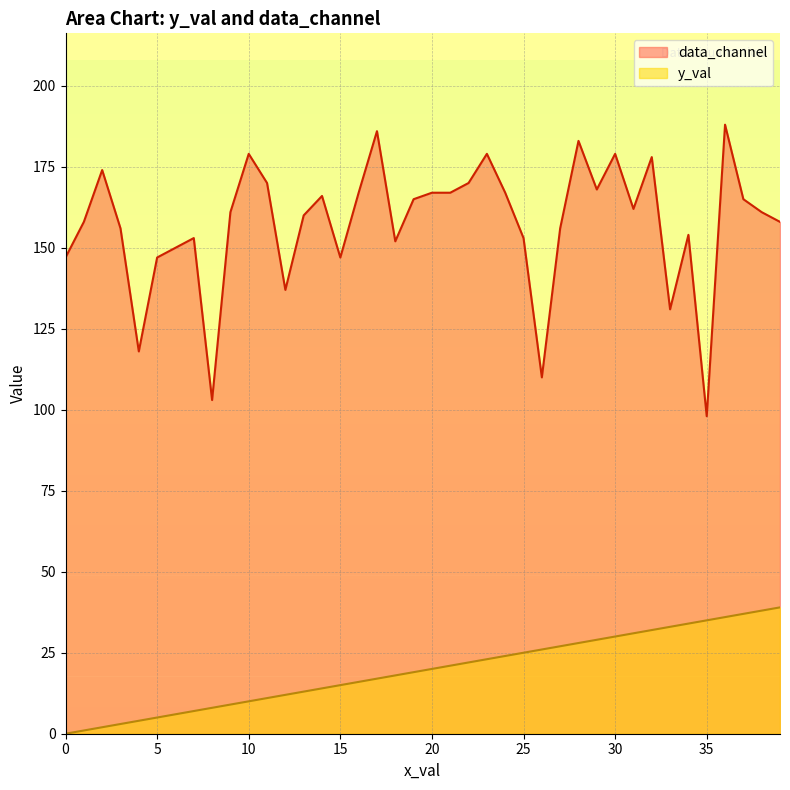

True or false: y_val and data_channel intersect in this chart.

False